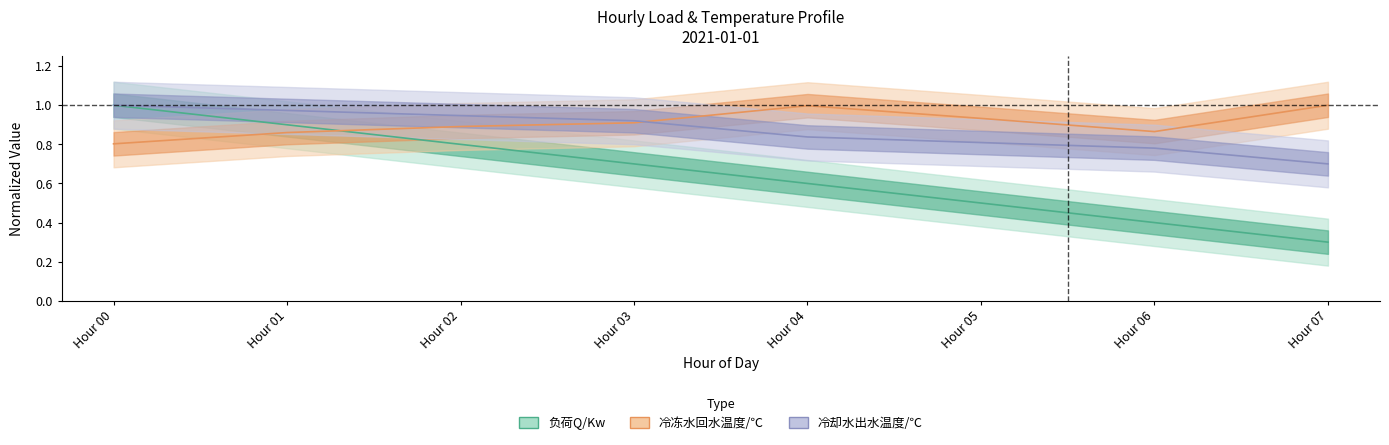

Is it true that 冷却水出水温度/℃ equals 0.9 at Hour 02?

True